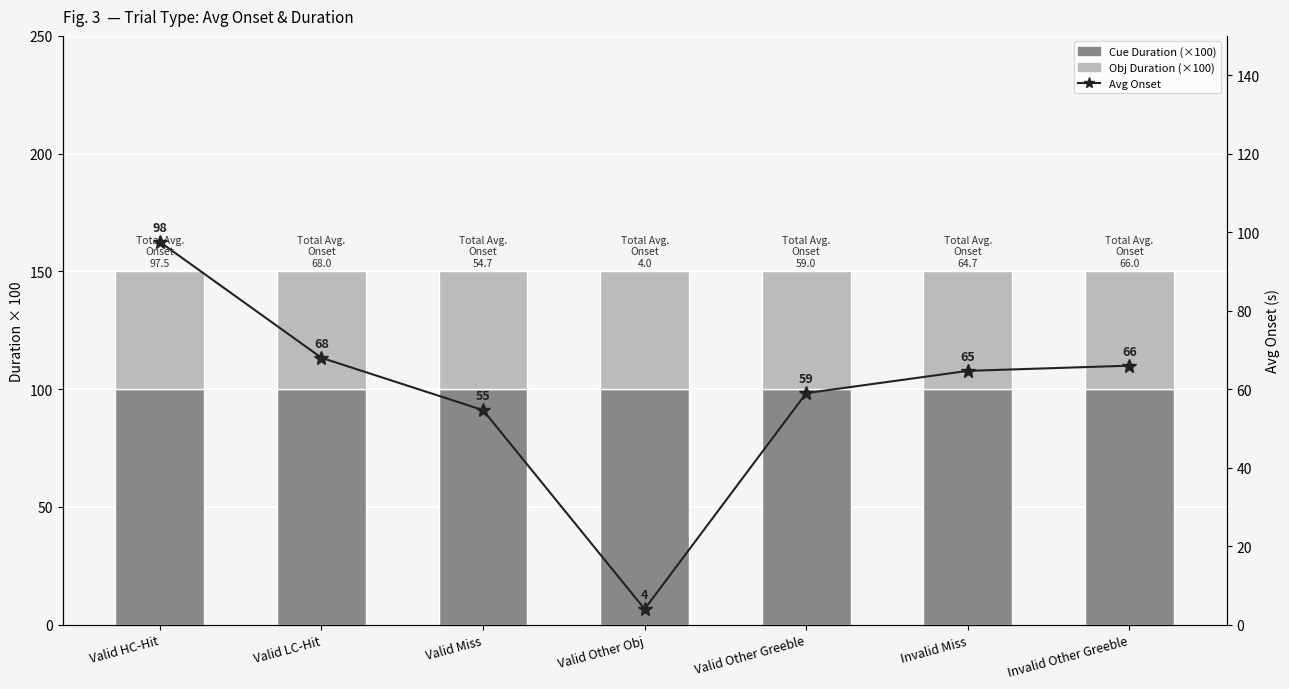

How many series are shown in this chart?

3